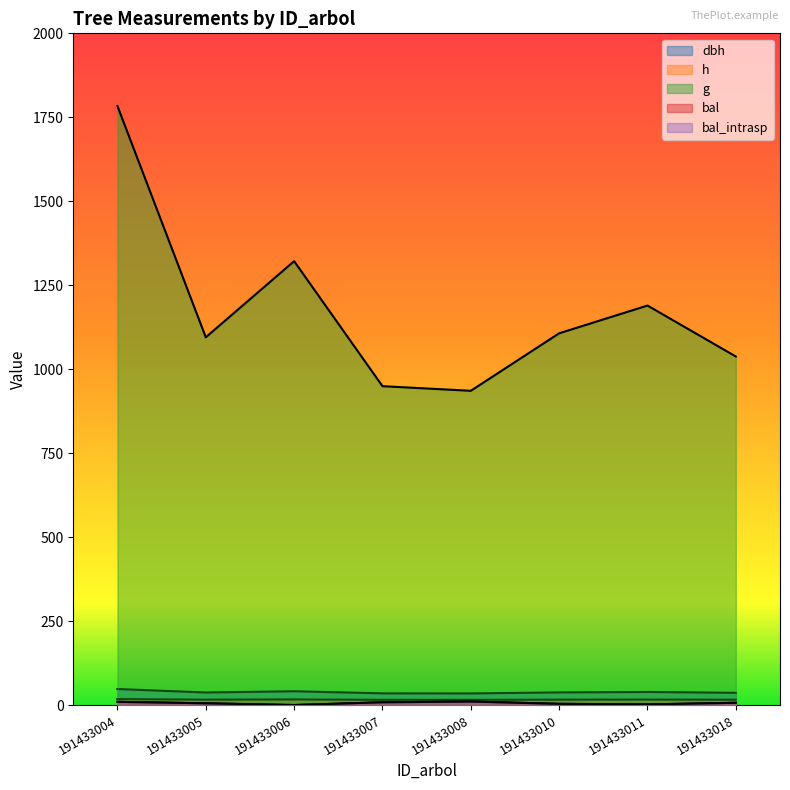

List the labels in order of dbh value, smallest first.

191433008, 191433007, 191433018, 191433005, 191433010, 191433011, 191433006, 191433004